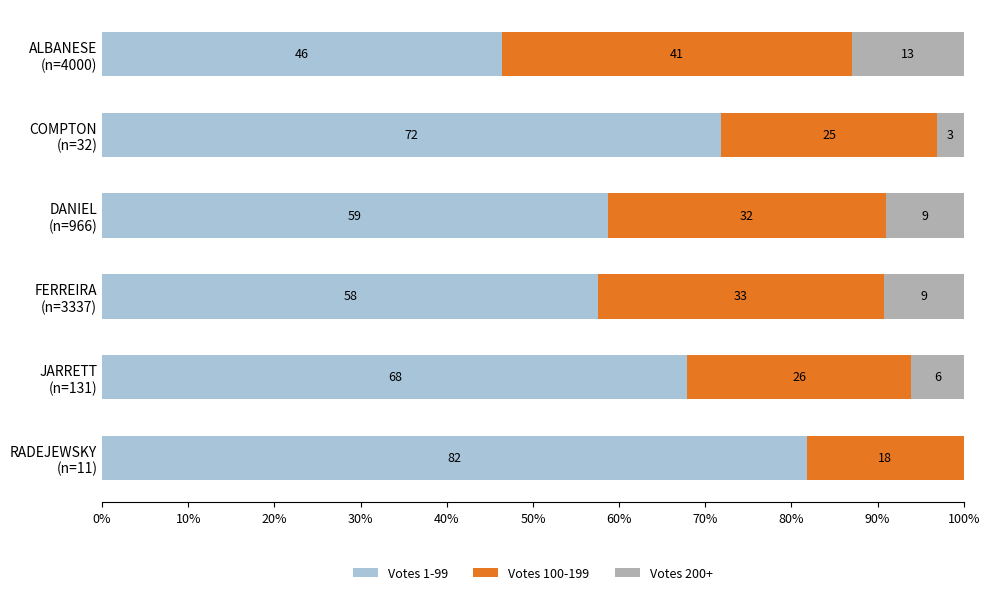

What is the maximum value for Votes 1-99?

81.8